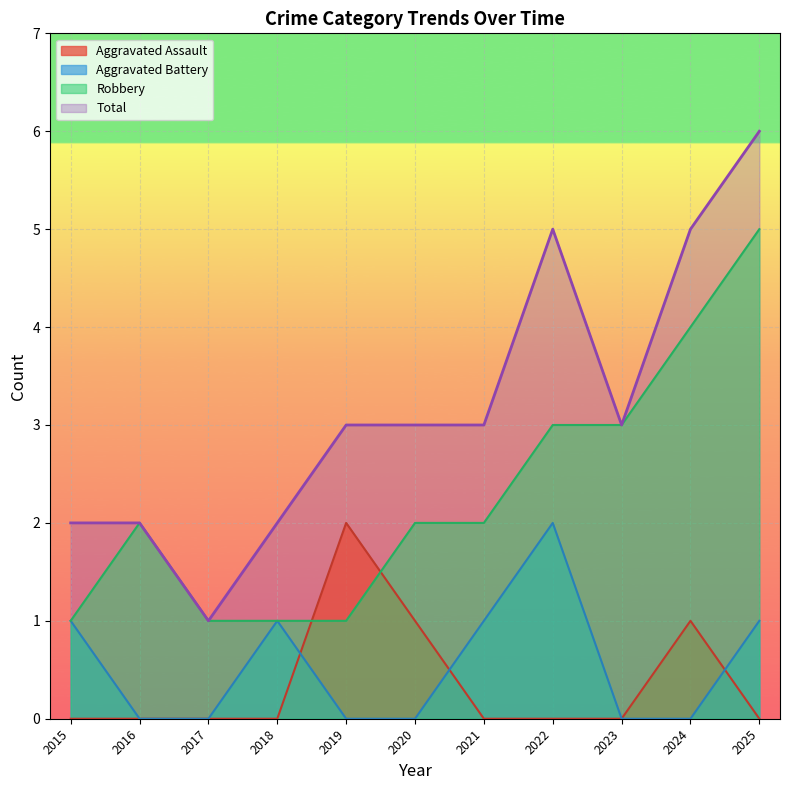

At which label is Robbery closest to 2?

2016